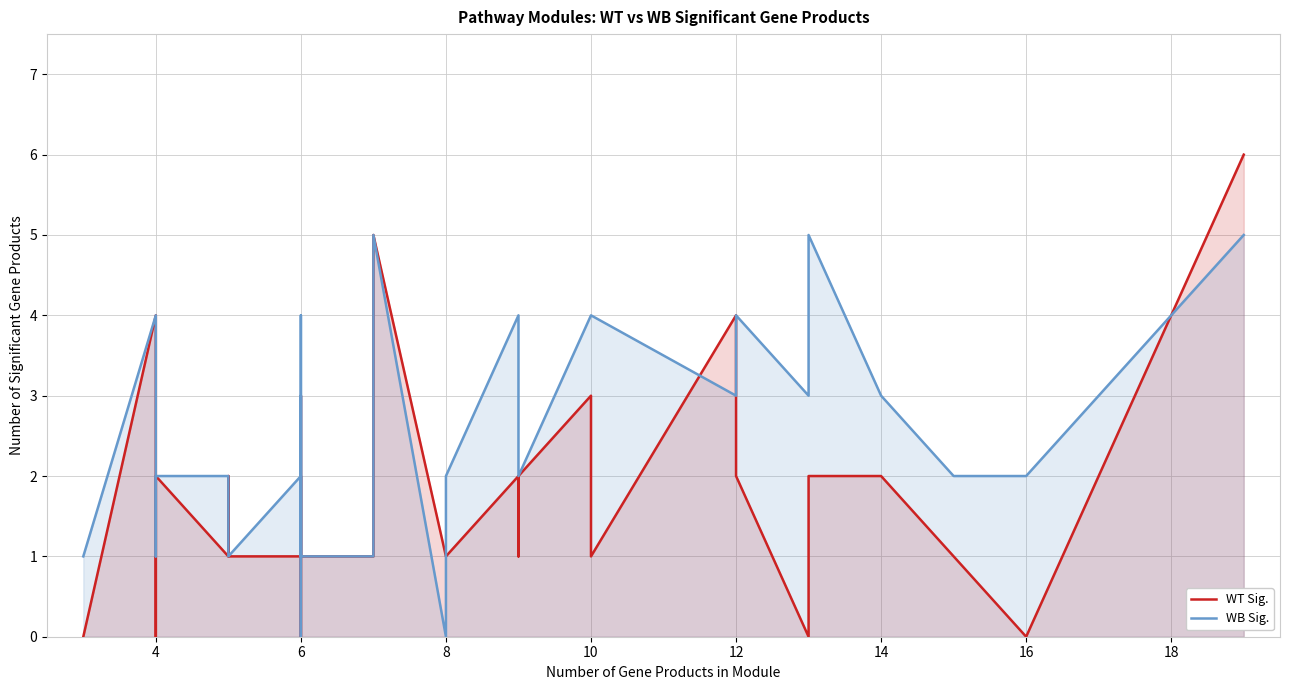

Is it true that WT Sig. equals -2 at 6?

False